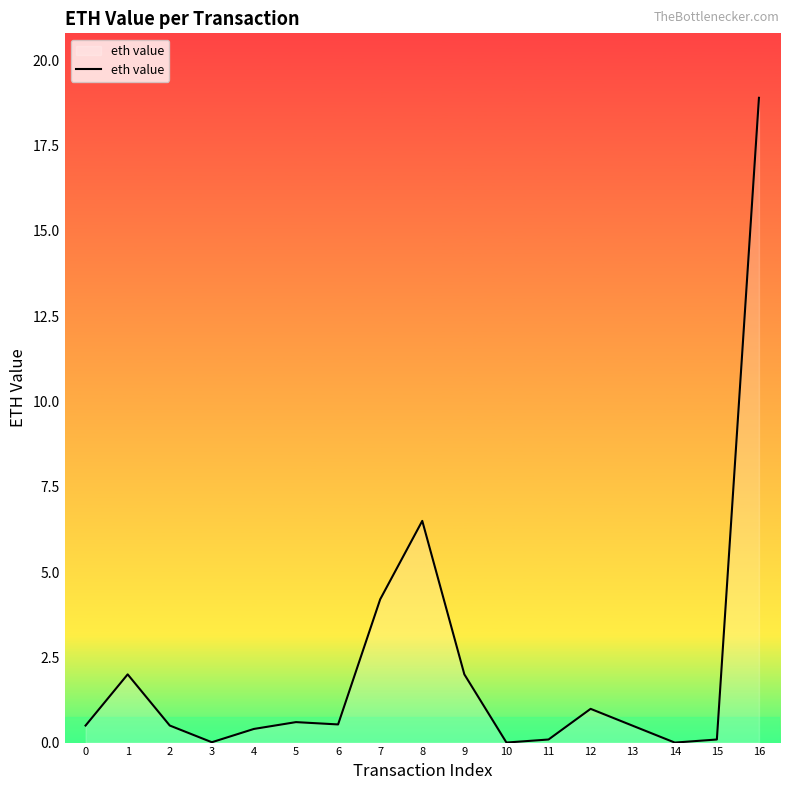

The chart shows a value of 0.5 at 2. True or false?

True